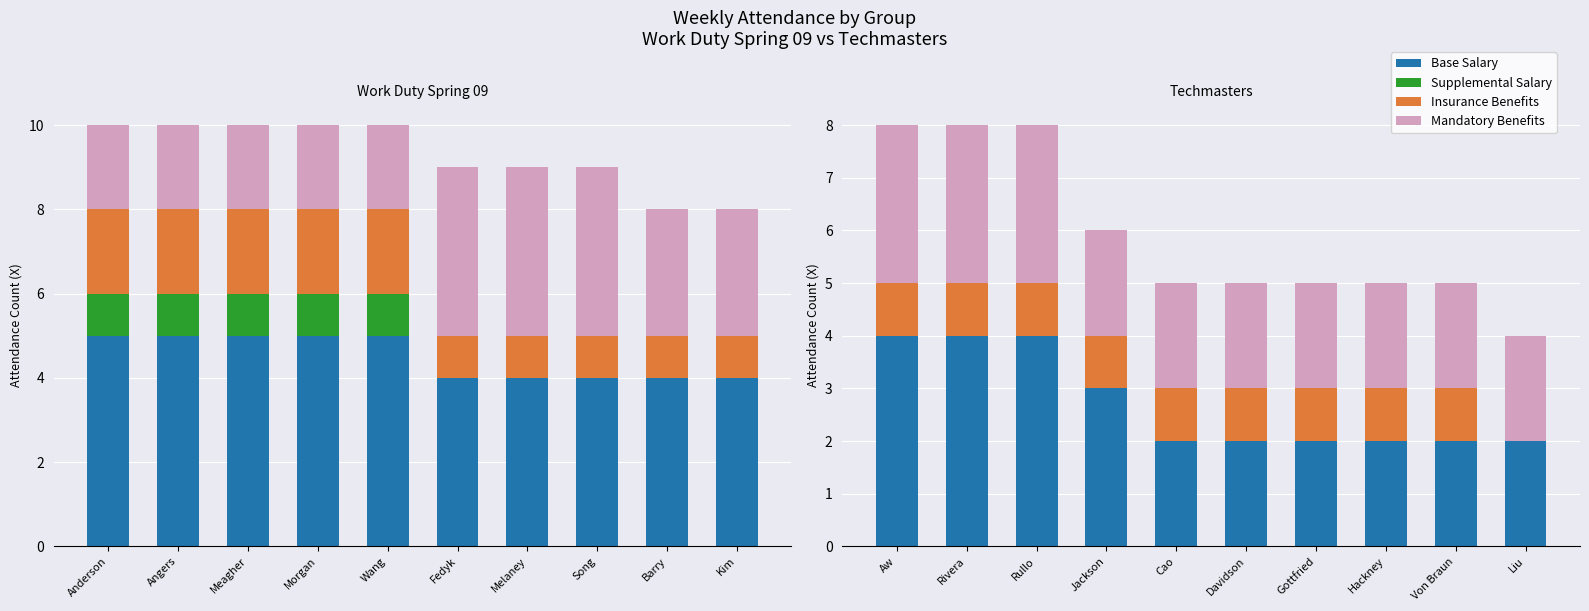

Which label corresponds to the largest value in the chart?

Aw